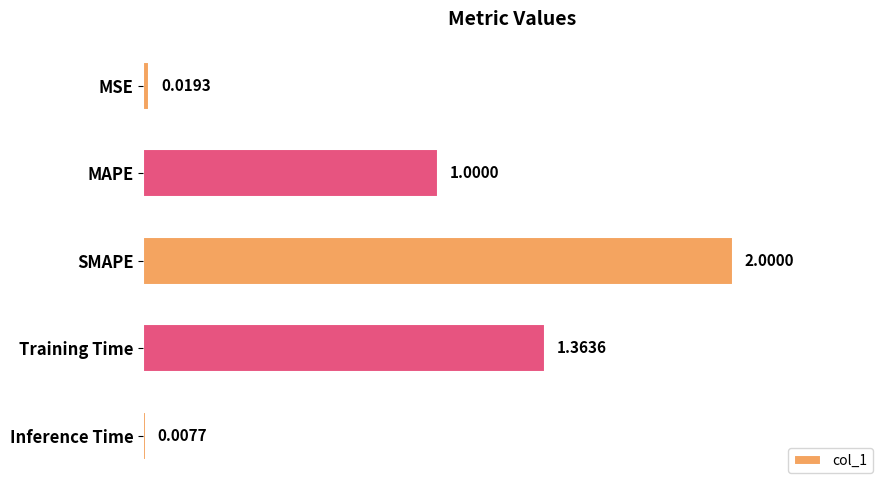

List the labels in order of value, smallest first.

Inference Time, MSE, MAPE, Training Time, SMAPE